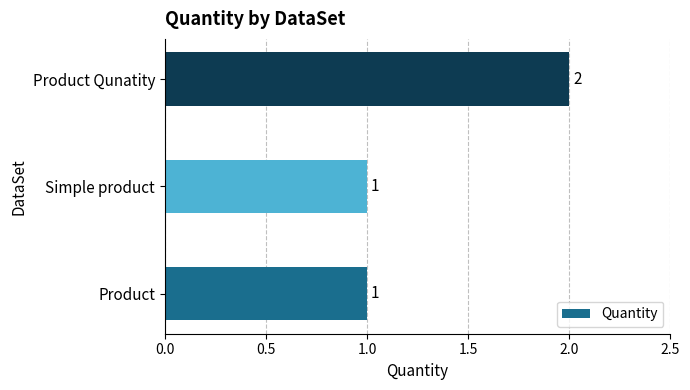

Reading bottom to top, extract all data points from this chart.

Product=1	Simple product=1	Product Qunatity=2